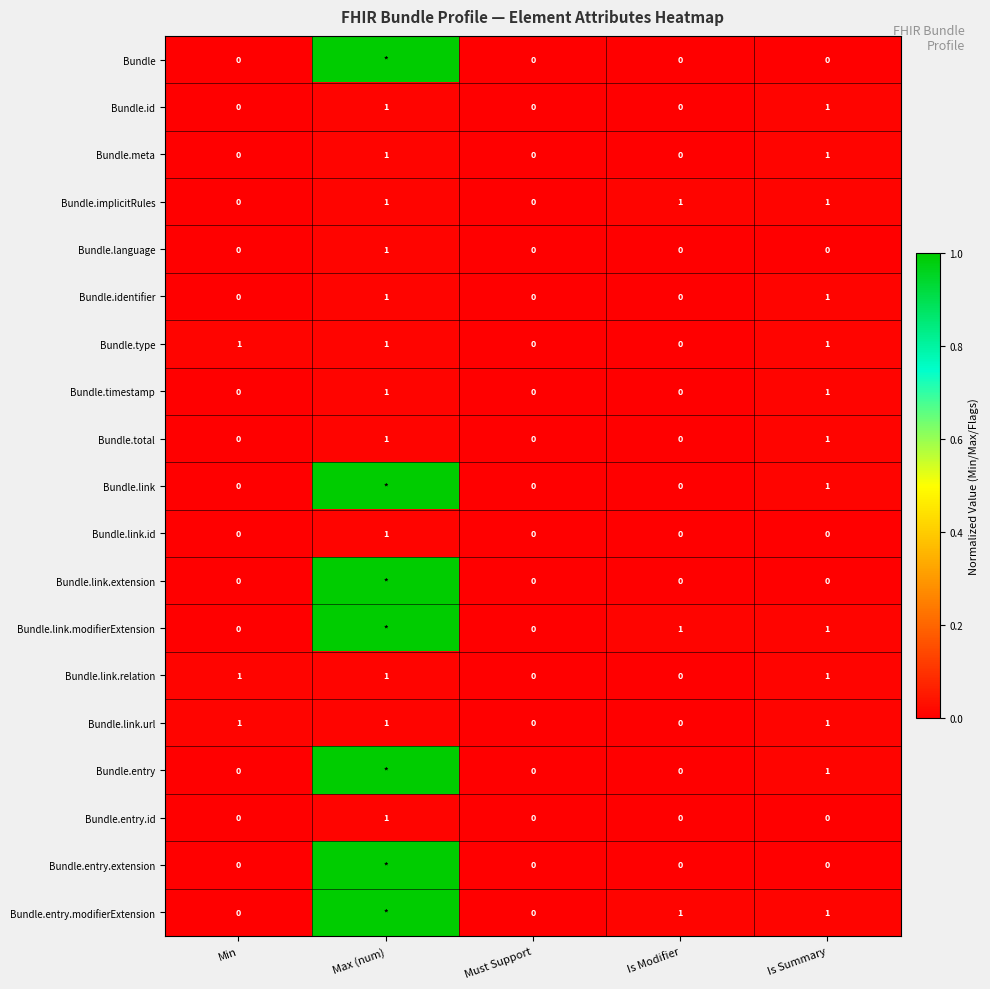

What is the greatest value displayed?

1.0